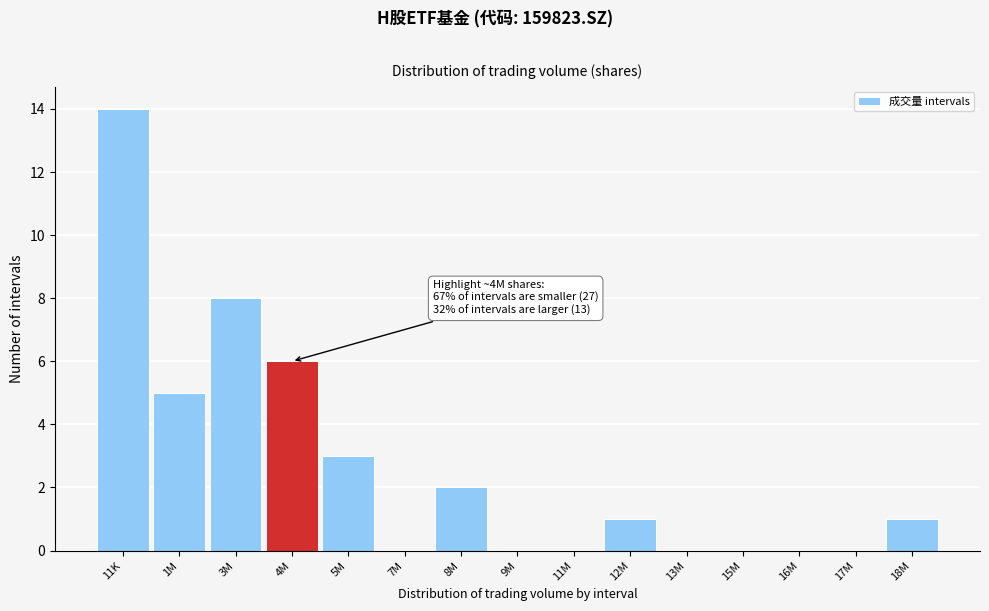

Reading left to right, list all the values displayed in this chart.

11K=14	1M=5	3M=8	4M=6	5M=3	7M=0	8M=2	9M=0	11M=0	12M=1	13M=0	15M=0	16M=0	17M=0	18M=1